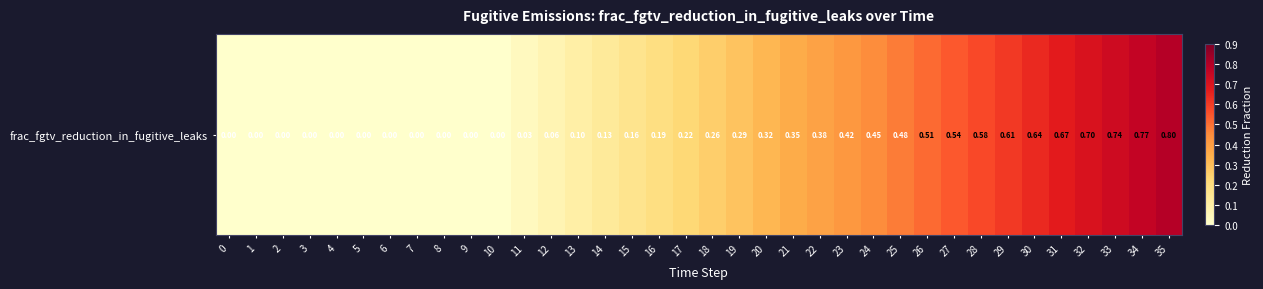

What is the difference between the second highest and second lowest values?

0.8